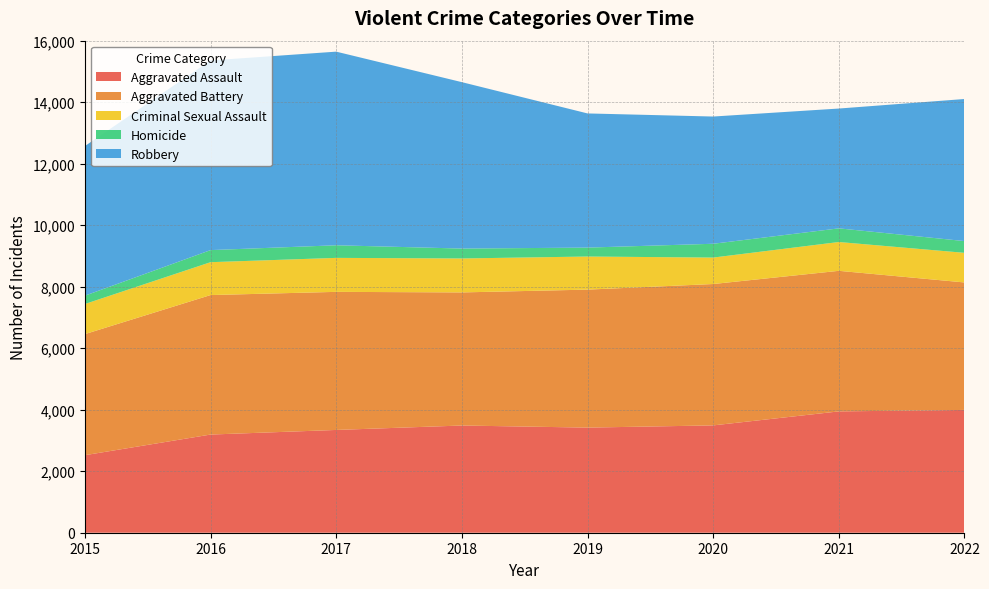

Reading left to right, extract all data points from this chart.

Aggravated Assault: 2015=2521	2016=3192	2017=3342	2018=3486	2019=3418	2020=3490	2021=3945	2022=3993
Aggravated Battery: 2015=3937	2016=4536	2017=4490	2018=4328	2019=4487	2020=4597	2021=4571	2022=4145
Criminal Sexual Assault: 2015=979	2016=1069	2017=1105	2018=1104	2019=1076	2020=860	2021=937	2022=963
Homicide: 2015=271	2016=393	2017=410	2018=322	2019=290	2020=449	2021=444	2022=382
Robbery: 2015=4865	2016=6167	2017=6296	2018=5411	2019=4363	2020=4137	2021=3896	2022=4620